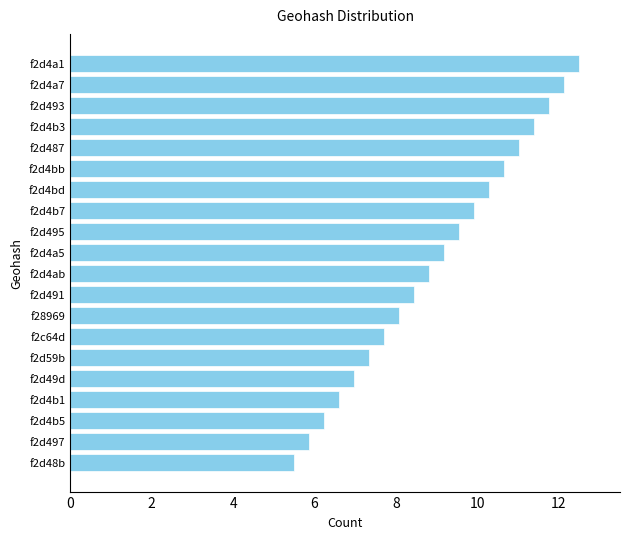

The value at f2d4bd is 10.3. True or false?

True